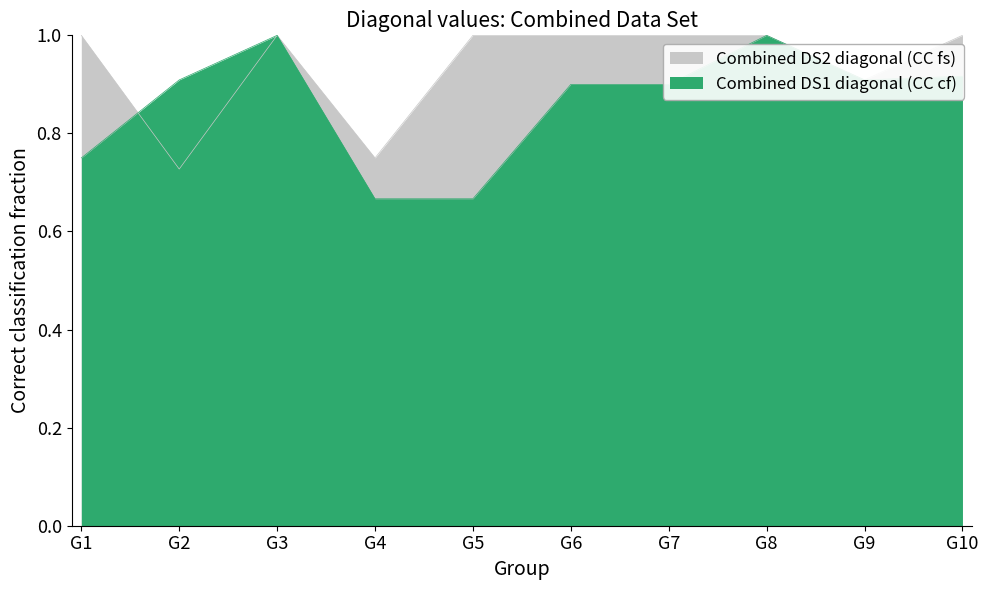

True or false: Combined DS2 diagonal (CC fs) has more than 0 interior local peaks.

True